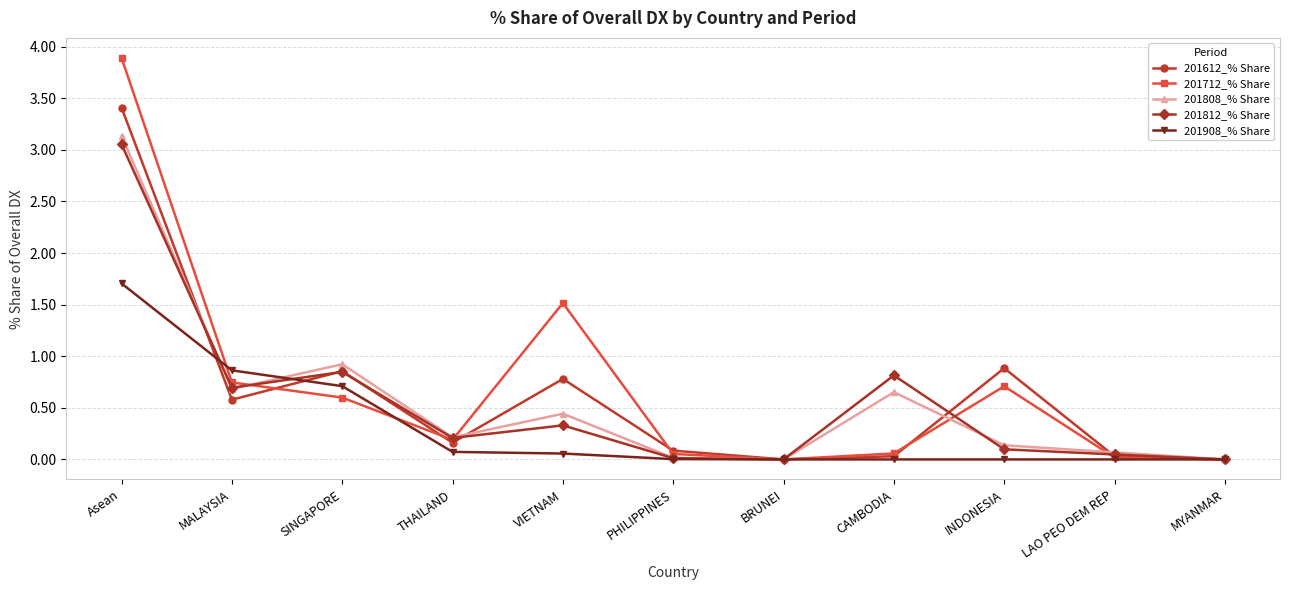

At which category does 201812_% Share reach its first local valley?

MALAYSIA